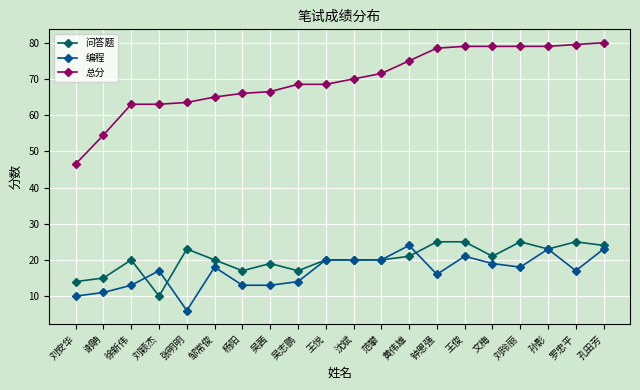

Count the number of data series in this chart.

3